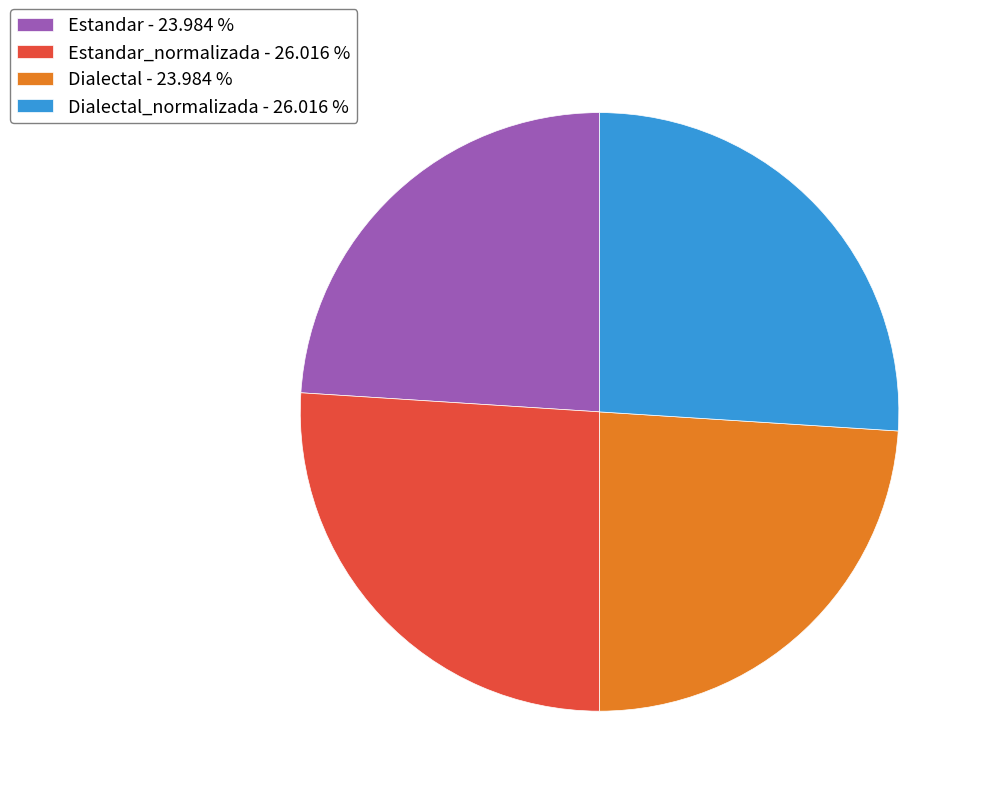

What is the ratio of the value at Dialectal - 23.984 % to the value at Estandar - 23.984 %?

1.0